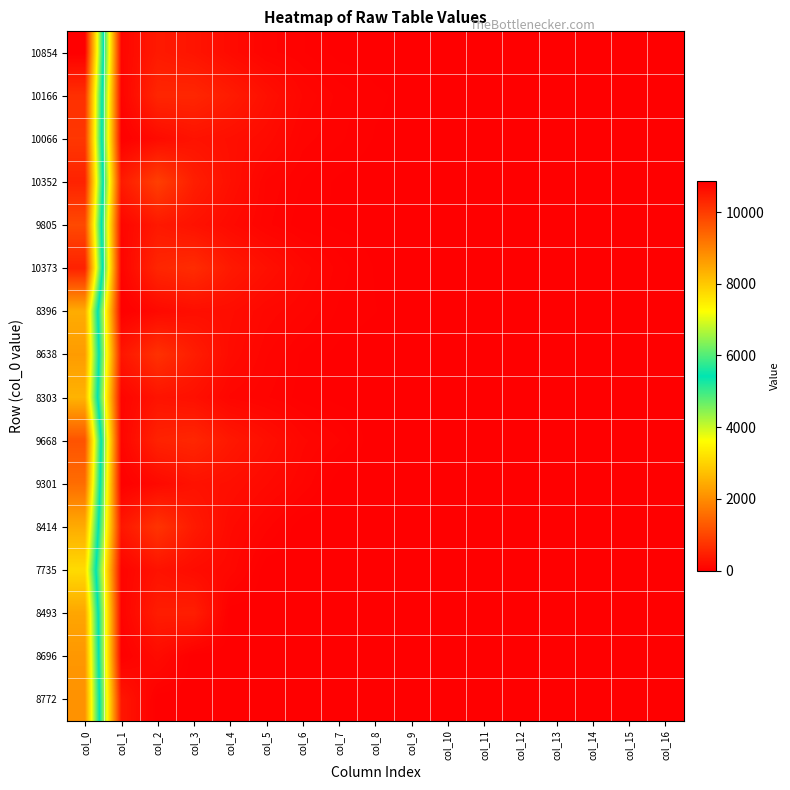

Reading left to right, list all the values displayed in this chart.

10854: col_0=10854	col_1=91	col_2=377	col_3=301	col_4=170	col_5=72	col_6=44	col_7=11	col_8=6	col_9=3	col_10=1	col_11=1	col_12=1	col_13=1	col_14=0	col_15=0	col_16=0
10166: col_0=10166	col_1=63	col_2=550	col_3=555	col_4=404	col_5=236	col_6=104	col_7=56	col_8=26	col_9=13	col_10=5	col_11=0	col_12=1	col_13=0	col_14=0	col_15=0	col_16=0
10066: col_0=10066	col_1=12	col_2=169	col_3=274	col_4=225	col_5=166	col_6=72	col_7=47	col_8=19	col_9=11	col_10=6	col_11=4	col_12=0	col_13=0	col_14=1	col_15=0	col_16=0
10352: col_0=10352	col_1=385	col_2=906	col_3=441	col_4=235	col_5=80	col_6=41	col_7=16	col_8=2	col_9=3	col_10=2	col_11=1	col_12=0	col_13=0	col_14=0	col_15=0	col_16=0
9805: col_0=9805	col_1=92	col_2=361	col_3=265	col_4=158	col_5=69	col_6=29	col_7=17	col_8=9	col_9=2	col_10=0	col_11=0	col_12=0	col_13=0	col_14=0	col_15=0	col_16=0
10373: col_0=10373	col_1=69	col_2=550	col_3=637	col_4=370	col_5=235	col_6=122	col_7=53	col_8=19	col_9=7	col_10=4	col_11=1	col_12=0	col_13=0	col_14=0	col_15=0	col_16=0
8396: col_0=8396	col_1=6	col_2=143	col_3=212	col_4=200	col_5=120	col_6=85	col_7=38	col_8=22	col_9=6	col_10=2	col_11=0	col_12=0	col_13=0	col_14=0	col_15=0	col_16=0
8638: col_0=8638	col_1=315	col_2=711	col_3=421	col_4=175	col_5=87	col_6=38	col_7=13	col_8=4	col_9=2	col_10=0	col_11=0	col_12=0	col_13=0	col_14=0	col_15=0	col_16=0
8303: col_0=8303	col_1=78	col_2=288	col_3=239	col_4=99	col_5=66	col_6=32	col_7=11	col_8=6	col_9=0	col_10=0	col_11=0	col_12=0	col_13=0	col_14=0	col_15=0	col_16=0
9668: col_0=9668	col_1=85	col_2=499	col_3=555	col_4=350	col_5=226	col_6=113	col_7=65	col_8=0	col_9=0	col_10=0	col_11=0	col_12=0	col_13=0	col_14=0	col_15=0	col_16=0
9301: col_0=9301	col_1=18	col_2=144	col_3=262	col_4=222	col_5=150	col_6=84	col_7=0	col_8=0	col_9=0	col_10=0	col_11=0	col_12=0	col_13=0	col_14=0	col_15=0	col_16=0
8414: col_0=8414	col_1=331	col_2=747	col_3=378	col_4=156	col_5=71	col_6=0	col_7=0	col_8=0	col_9=0	col_10=0	col_11=0	col_12=0	col_13=0	col_14=0	col_15=0	col_16=0
7735: col_0=7735	col_1=67	col_2=272	col_3=182	col_4=125	col_5=0	col_6=0	col_7=0	col_8=0	col_9=0	col_10=0	col_11=0	col_12=0	col_13=0	col_14=0	col_15=0	col_16=0
8493: col_0=8493	col_1=60	col_2=419	col_3=437	col_4=0	col_5=0	col_6=0	col_7=0	col_8=0	col_9=0	col_10=0	col_11=0	col_12=0	col_13=0	col_14=0	col_15=0	col_16=0
8696: col_0=8696	col_1=11	col_2=169	col_3=0	col_4=0	col_5=0	col_6=0	col_7=0	col_8=0	col_9=0	col_10=0	col_11=0	col_12=0	col_13=0	col_14=0	col_15=0	col_16=0
8772: col_0=8772	col_1=323	col_2=0	col_3=0	col_4=0	col_5=0	col_6=0	col_7=0	col_8=0	col_9=0	col_10=0	col_11=0	col_12=0	col_13=0	col_14=0	col_15=0	col_16=0